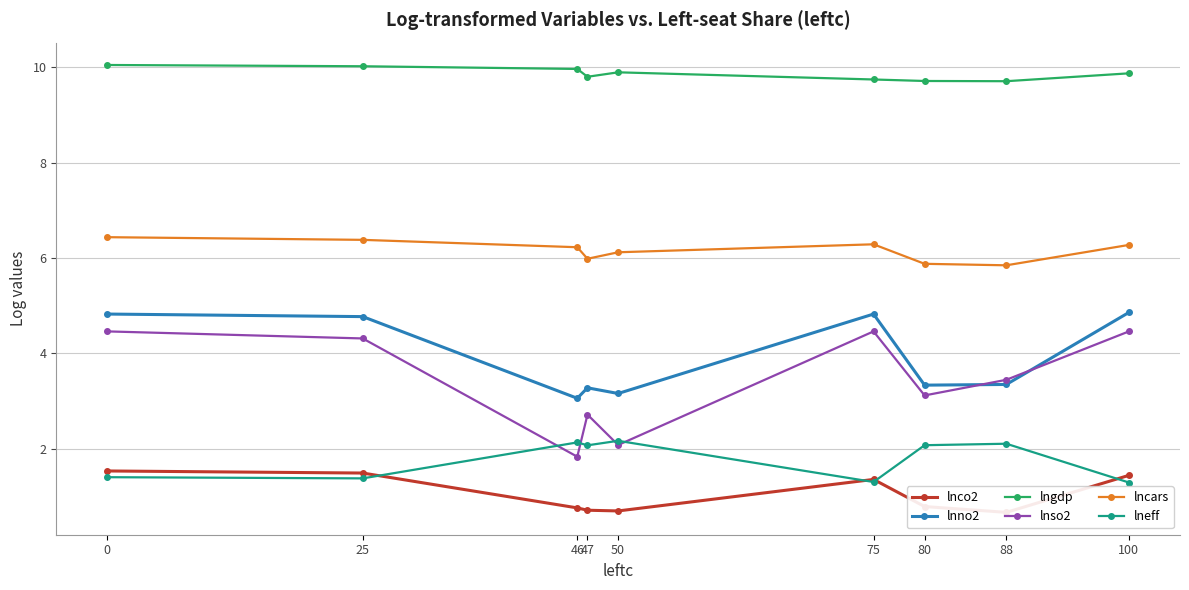

Is the value of lngdp at 46 greater than the value of lnno2 at 50?

Yes